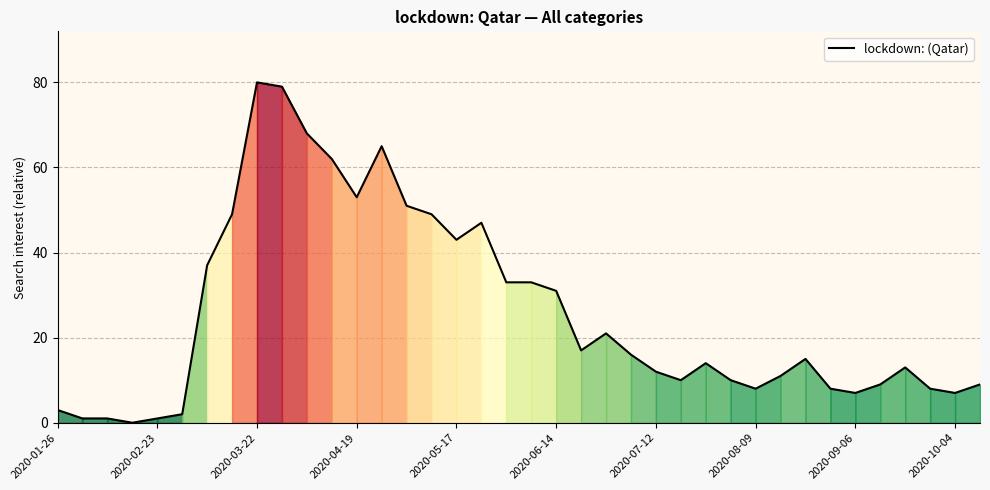

What is the maximum value shown in the chart?

80